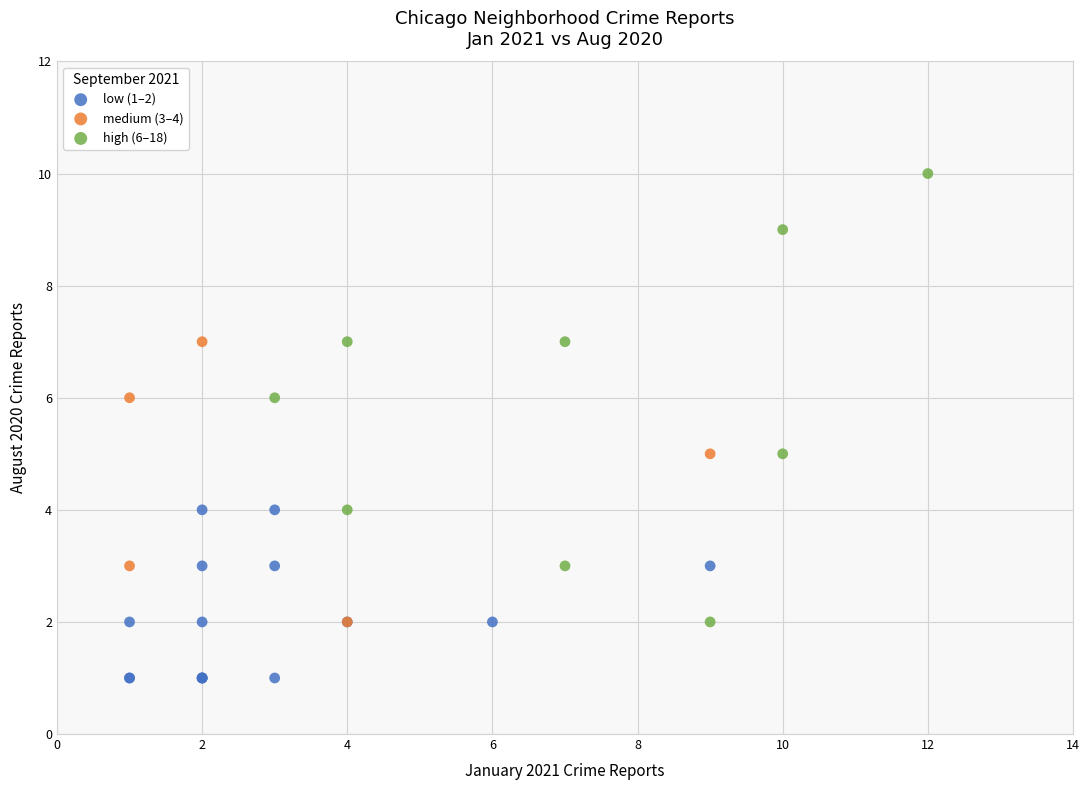

Which series contains the lowest Y value?

low (1–2)